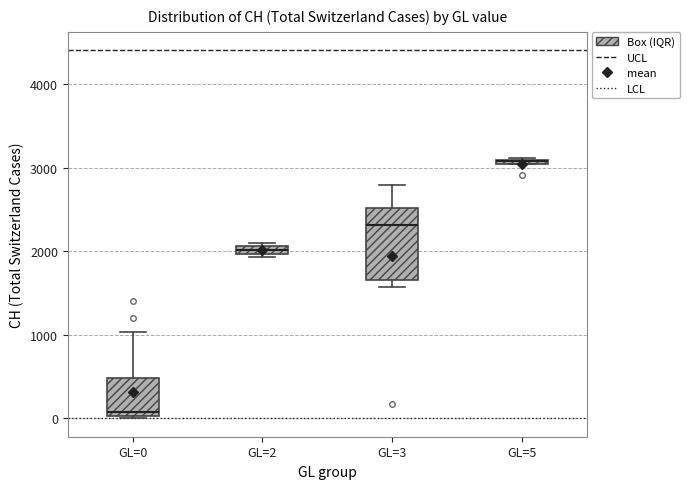

Where is the lower edge of the box for GL=0 on the y-axis? The values are not printed on the chart, so give them approximately, as read against the axis.

0